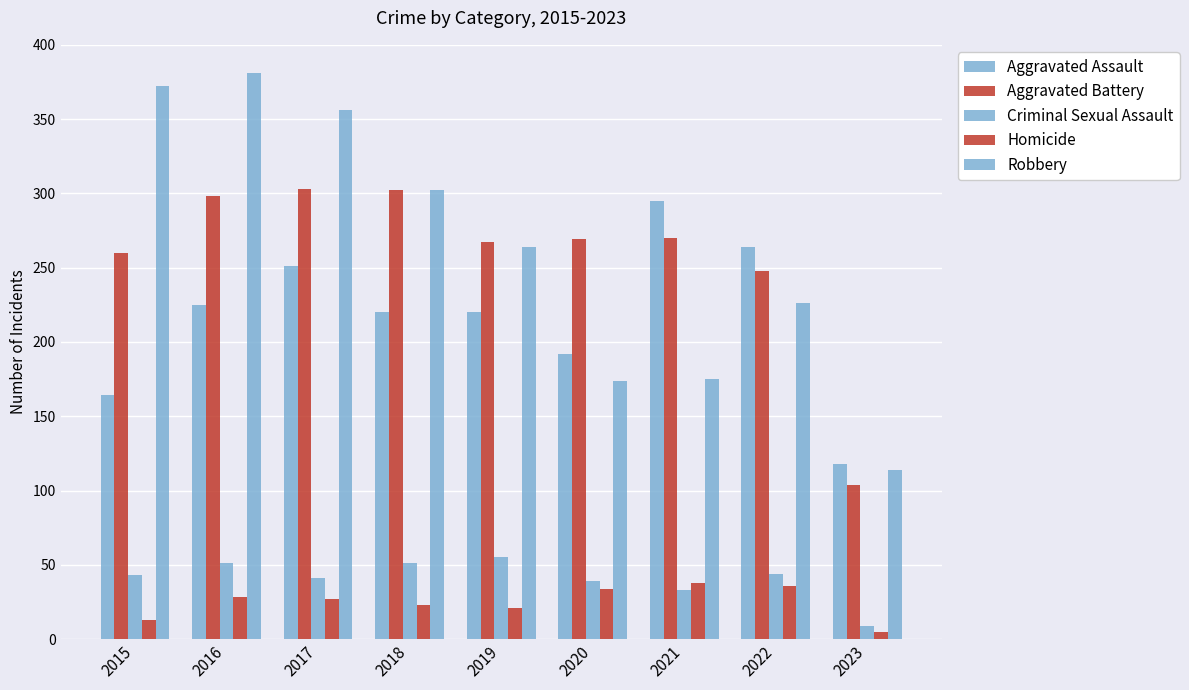

What is the minimum value shown in the chart?

5